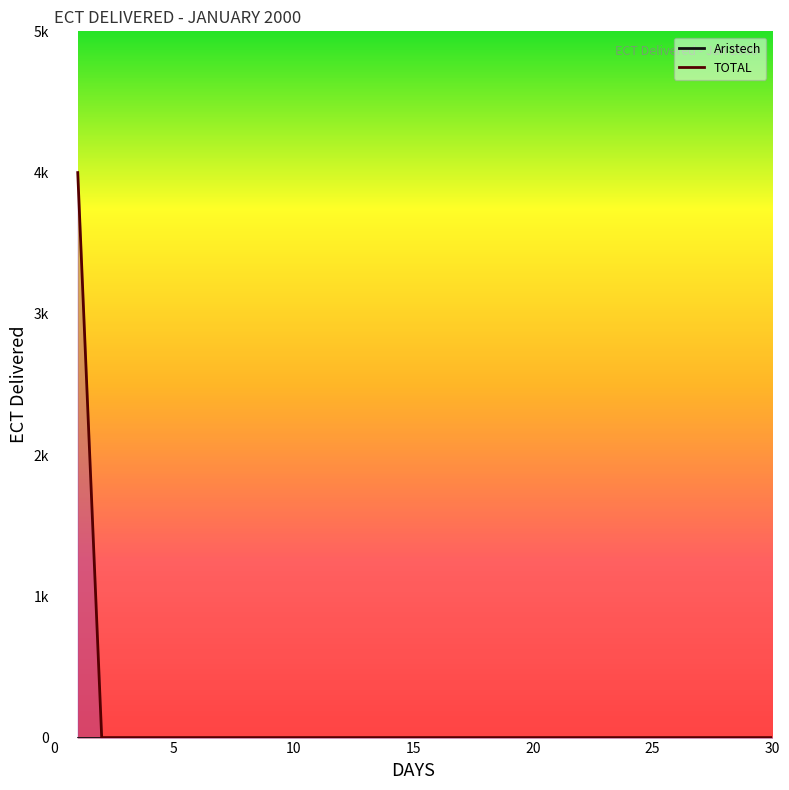

True or false: TOTAL has more than 0 interior local peaks.

False